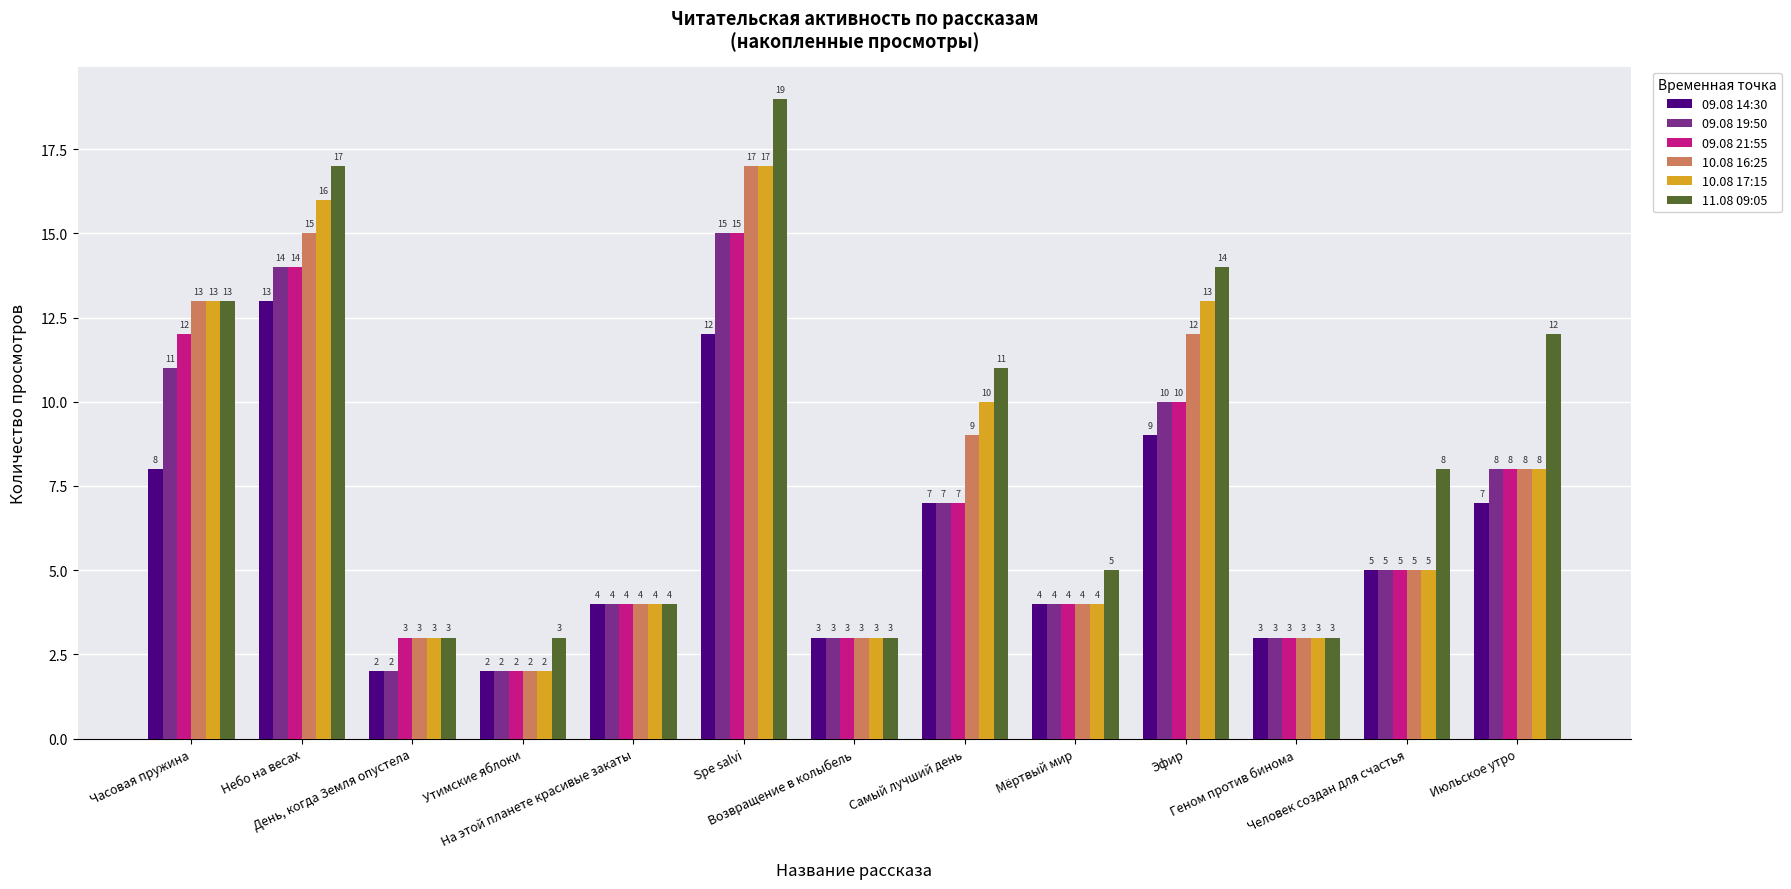

The 09.08 19:50 series shows 1 at Возвращение в колыбель. True or false?

False